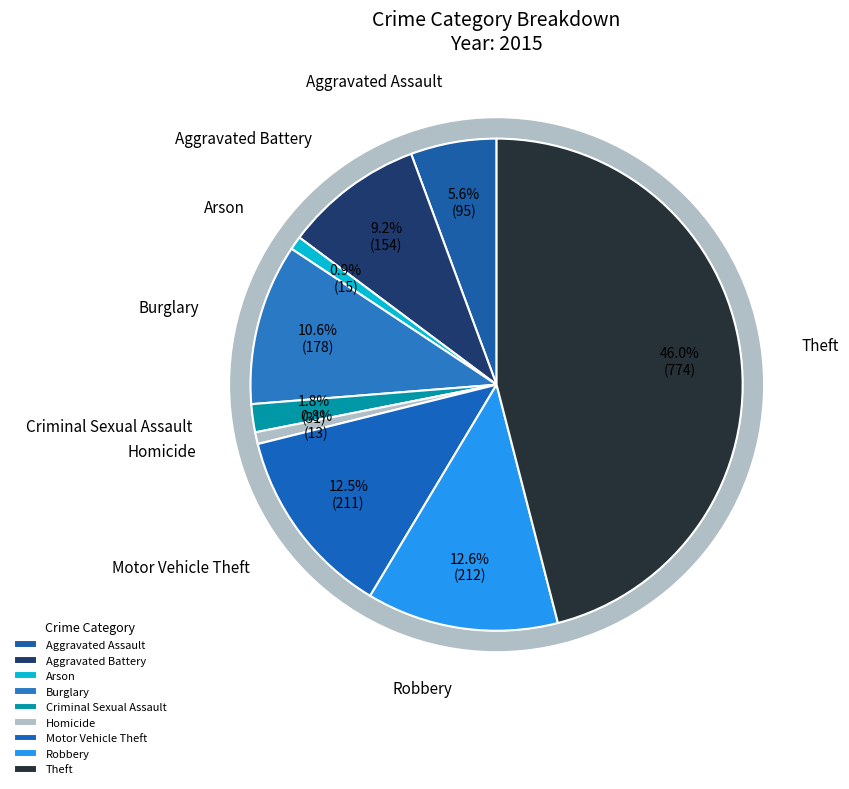

Is there a majority slice in this chart?

No